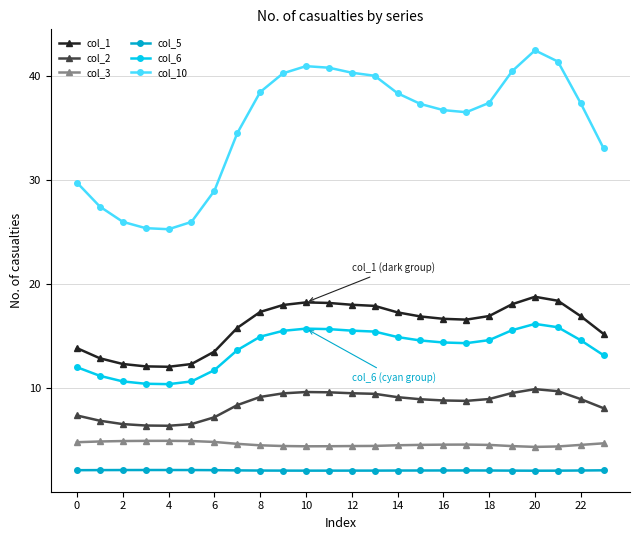

List the series in order of their peak value, lowest first.

col_5, col_3, col_2, col_6, col_1, col_10